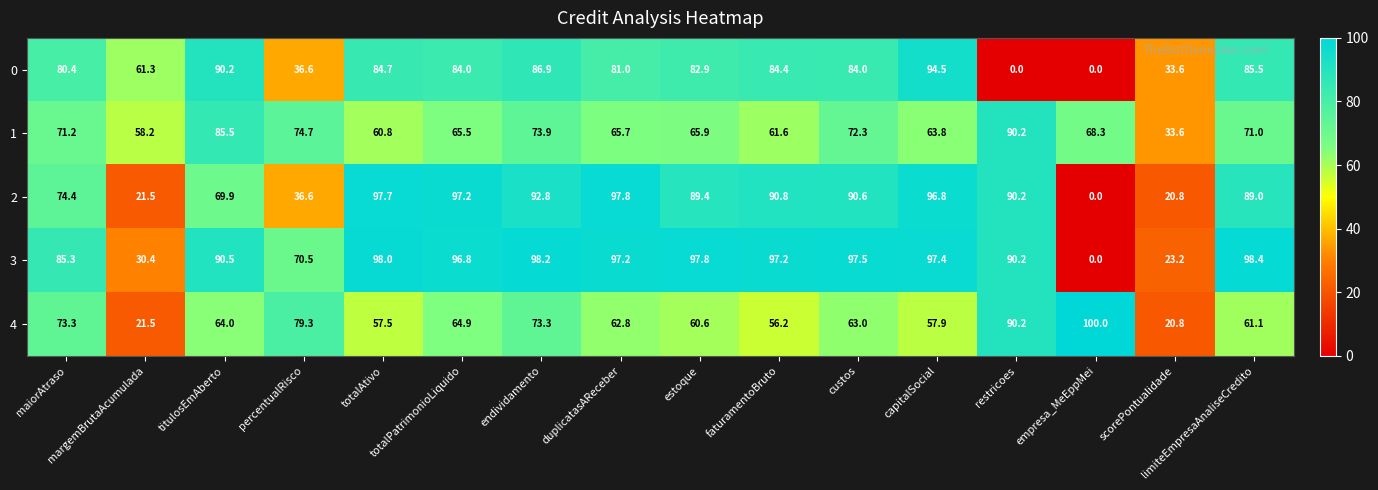

What is the total value across all series at duplicatasAReceber?

404.5